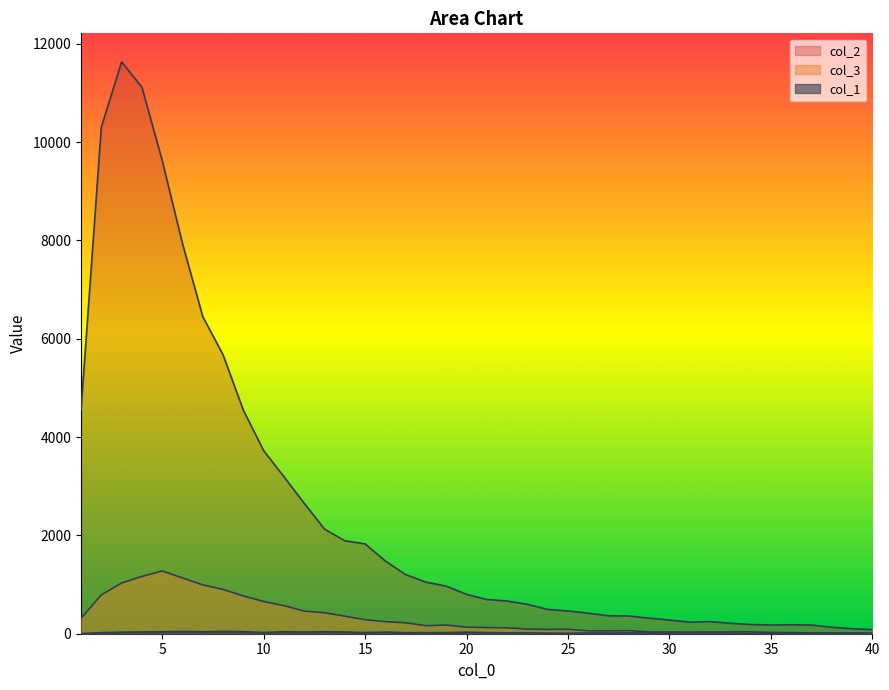

Rank the series at 31 from highest to lowest value.

col_2, col_3, col_1